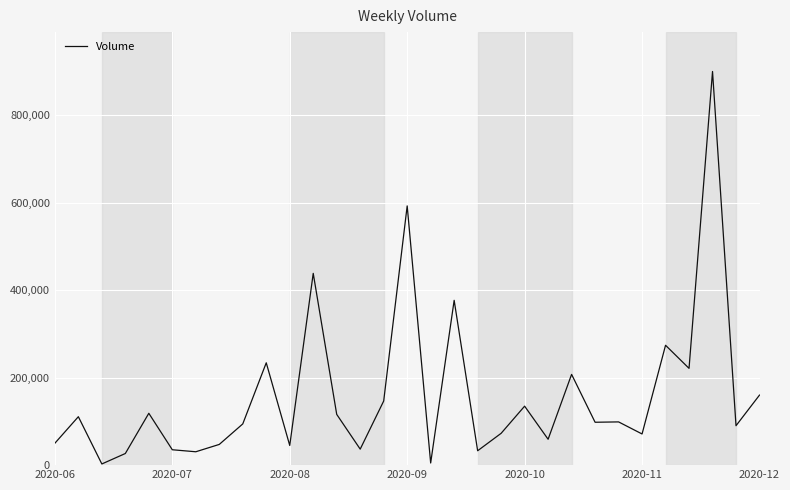

What is the greatest value displayed?

900500